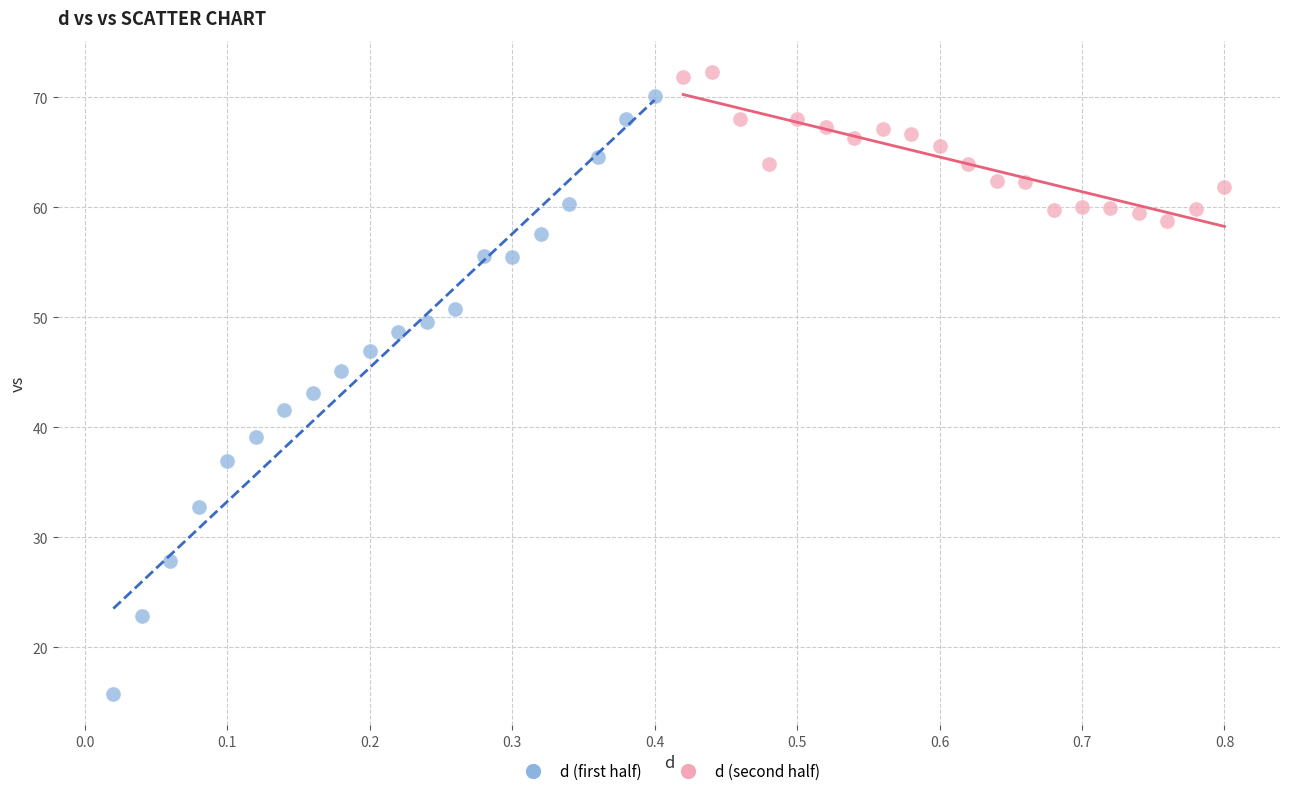

Which series contains the lowest Y value?

d (first half)